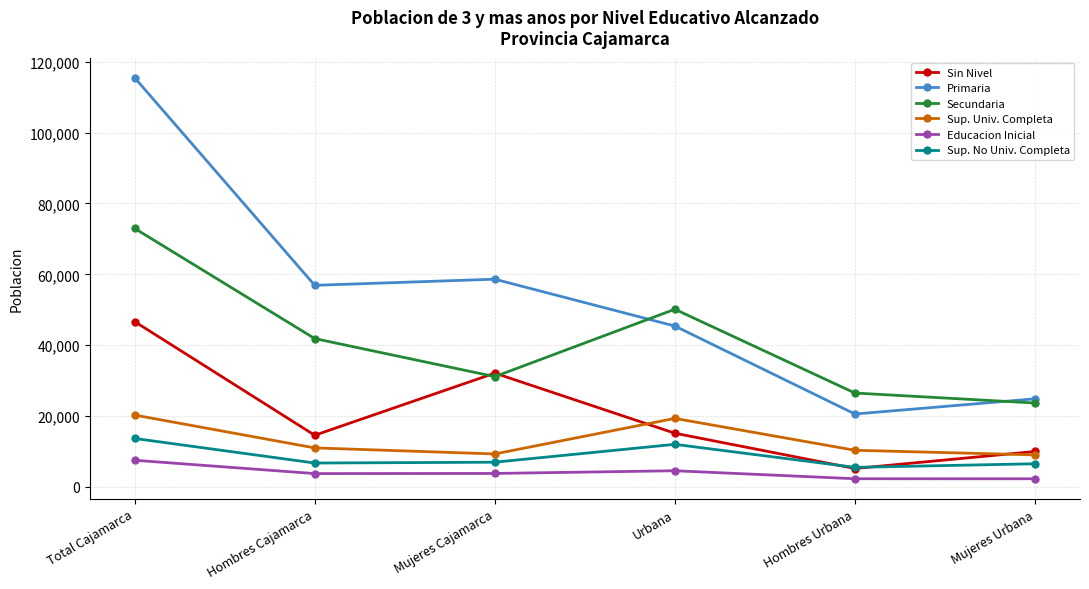

Which series has the largest total across all categories?

Primaria